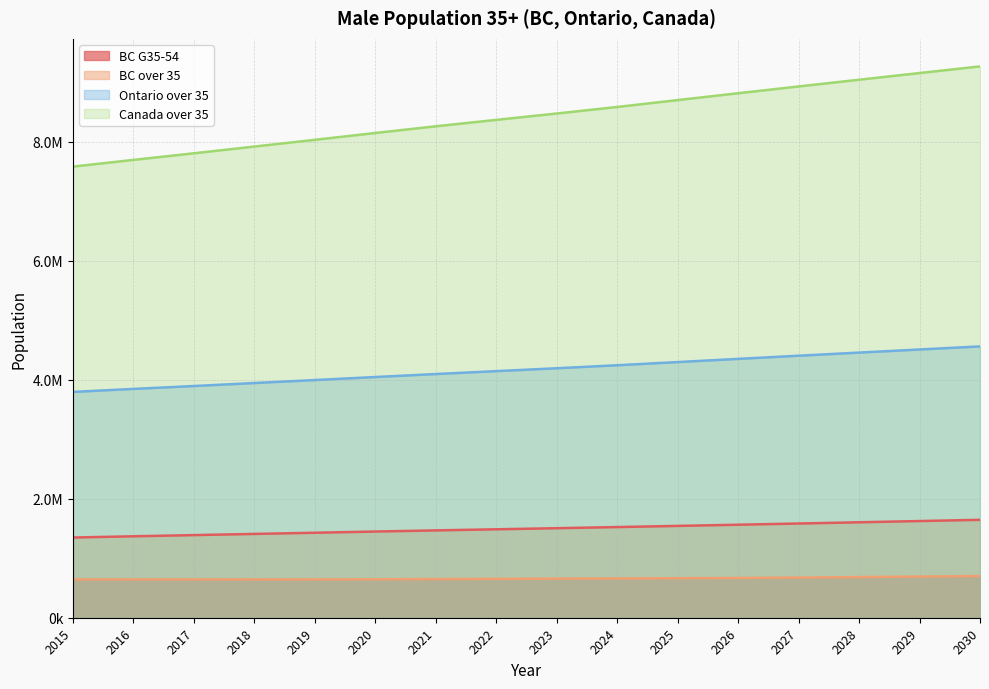

Reading left to right, transcribe all the data shown in this chart.

BC over 35: 2015=1347600	2016=1368100	2017=1388000	2018=1407800	2019=1427600	2020=1447800	2021=1467300	2022=1485500	2023=1504000	2024=1523000	2025=1542500	2026=1562400	2027=1582700	2028=1603300	2029=1624300	2030=1644700
BC G35-54: 2015=643400	2016=643300	2017=643600	2018=643000	2019=643600	2020=645900	2021=649600	2022=653000	2023=656400	2024=660000	2025=663800	2026=668000	2027=674900	2028=682900	2029=691800	2030=699900
Ontario over 35: 2015=3793800	2016=3844300	2017=3892700	2018=3943100	2019=3993000	2020=4044000	2021=4094100	2022=4142900	2023=4191100	2024=4241800	2025=4295100	2026=4348700	2027=4401800	2028=4454300	2029=4506400	2030=4558300
Canada over 35: 2015=7578700	2016=7691600	2017=7802400	2018=7915600	2019=8028800	2020=8143700	2021=8256100	2022=8363800	2023=8470800	2024=8580800	2025=8696400	2026=8811300	2027=8925400	2028=9038100	2029=9150700	2030=9262200